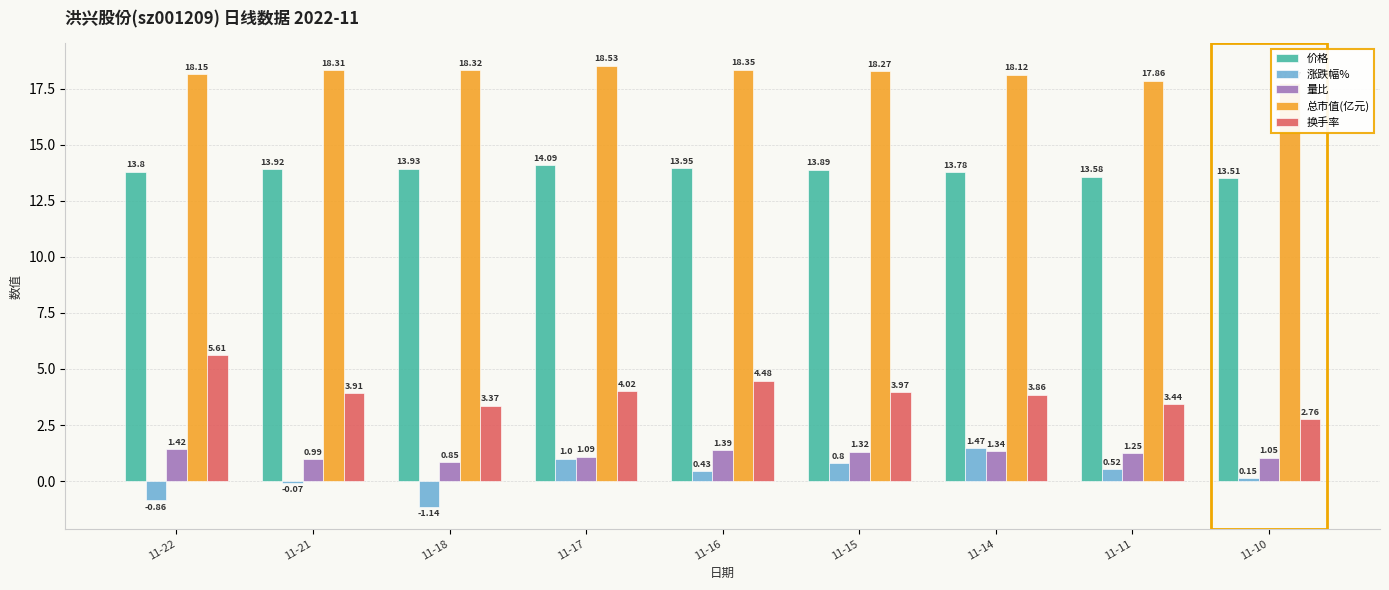

What are all the series names shown in the legend?

价格, 涨跌幅%, 量比, 总市值(亿元), 换手率